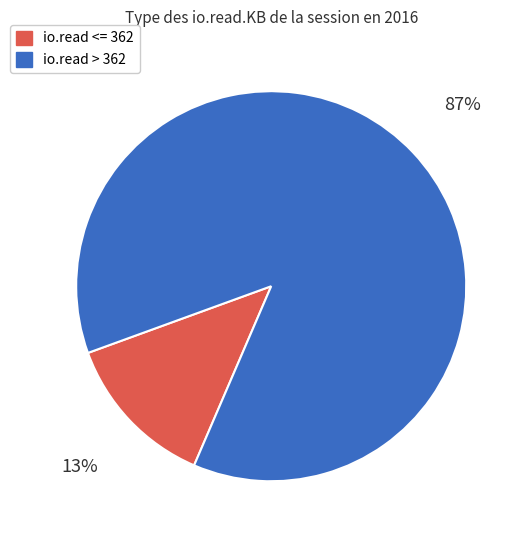

Which slice is the largest?

io.read > 362